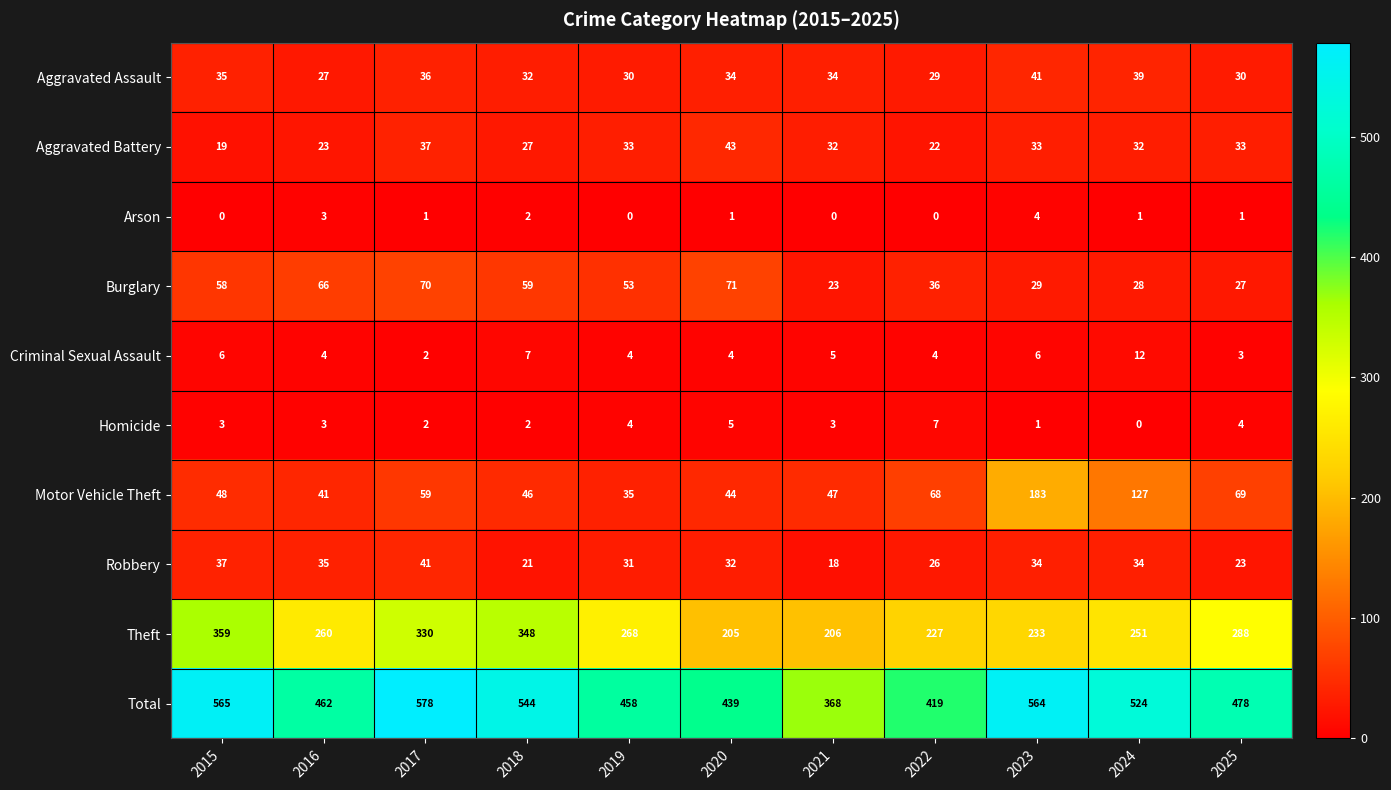

At 2015, list the series in order from smallest to largest.

Arson, Homicide, Criminal Sexual Assault, Aggravated Battery, Aggravated Assault, Robbery, Motor Vehicle Theft, Burglary, Theft, Total